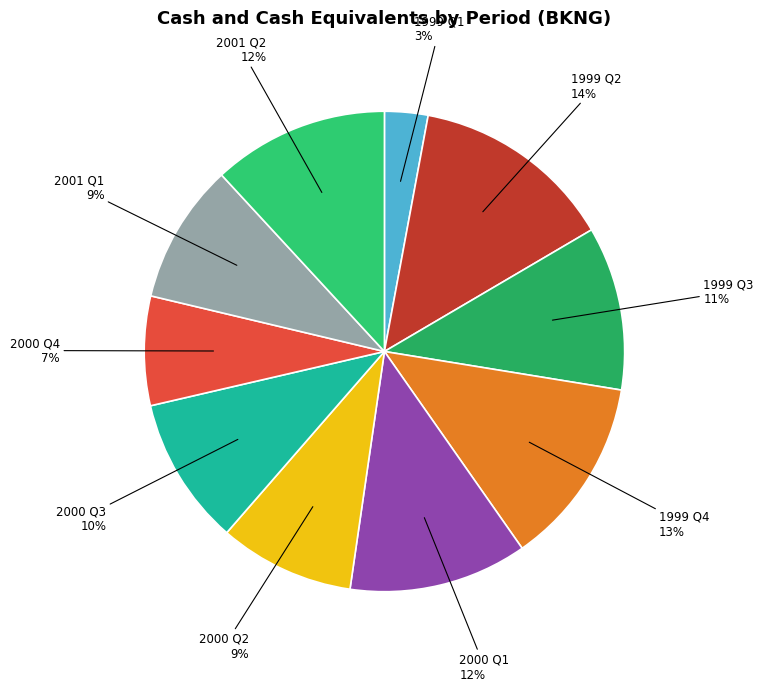

Is it true that 2000 Q4 is 1% of the pie?

False